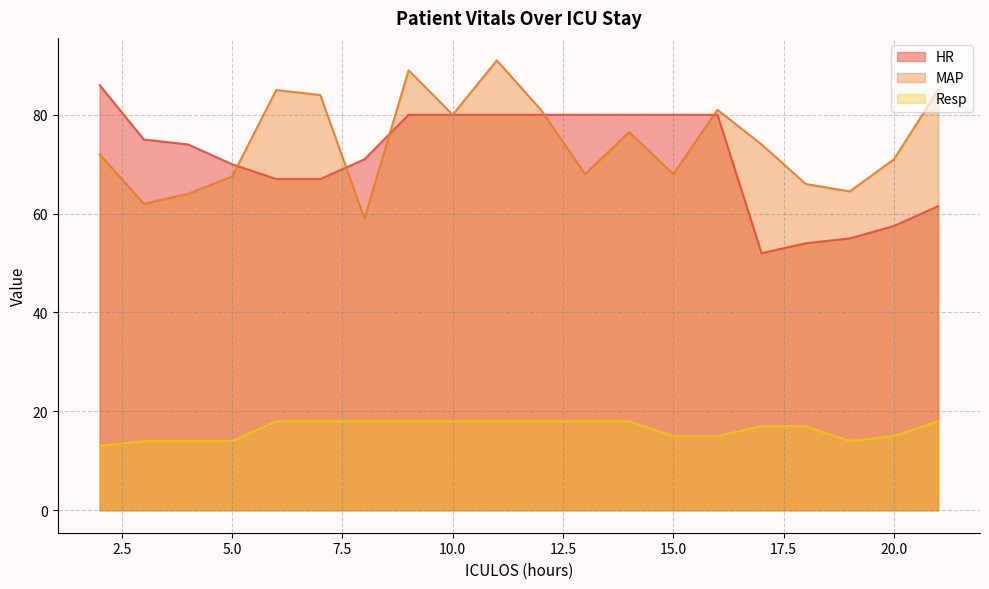

Which series has the largest total across all categories?

MAP